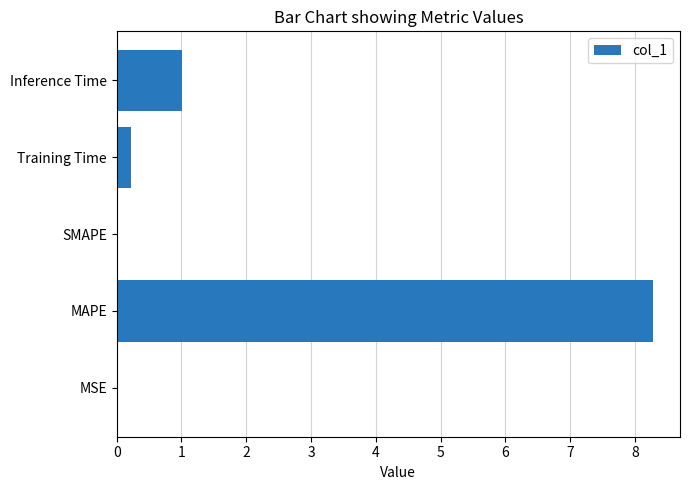

What is the average value?

1.9